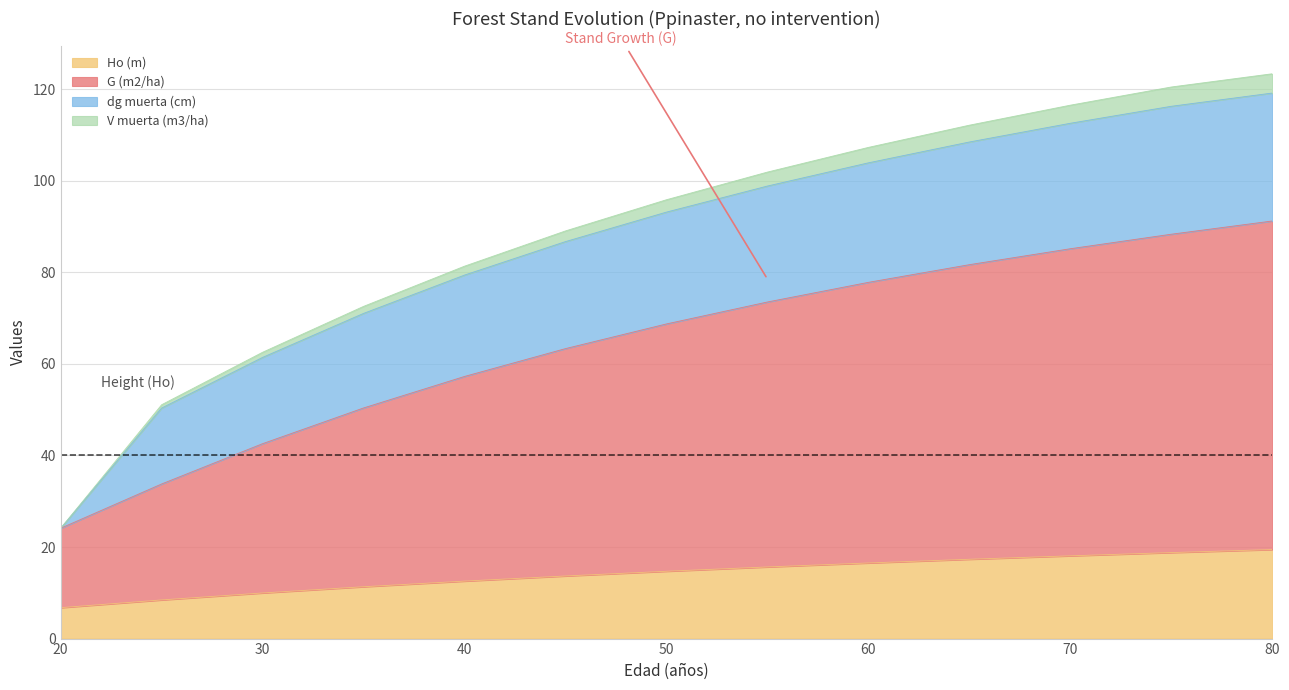

True or false: Ho (m) has more than 1 interior local peaks.

False